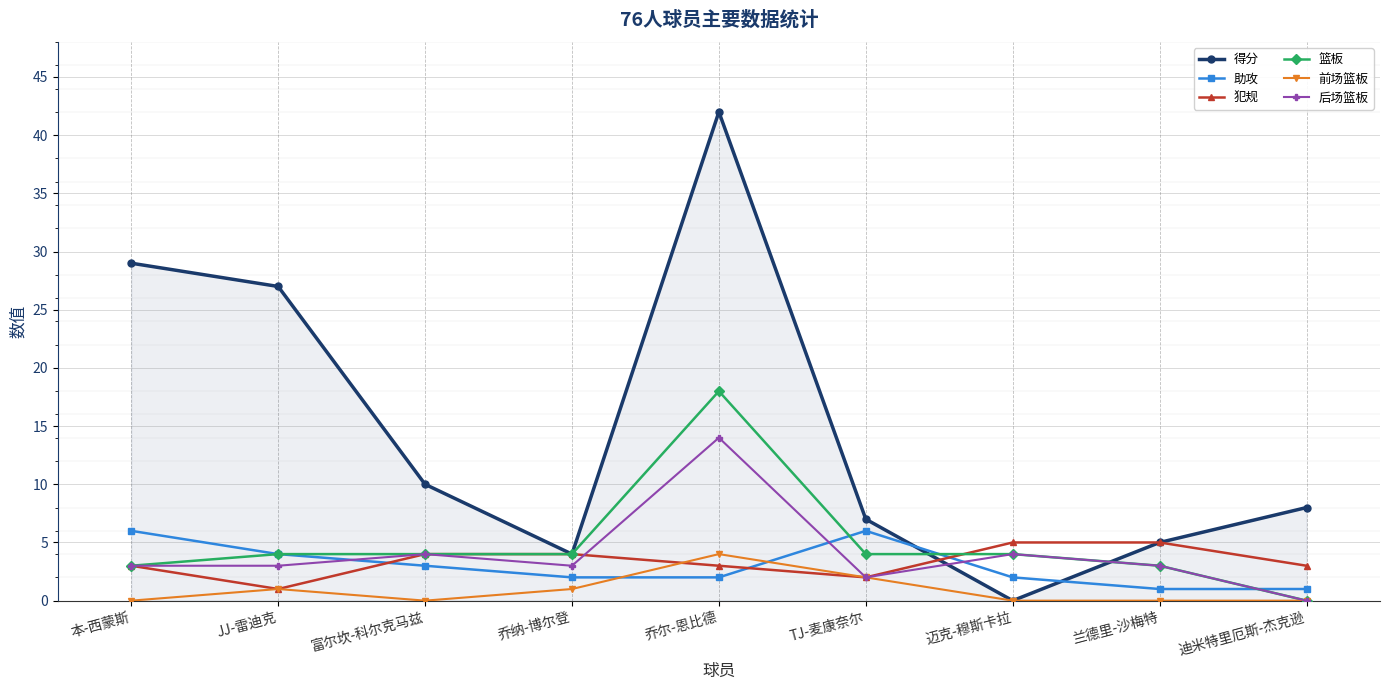

The 前场篮板 series shows 0 at 迈克-穆斯卡拉. True or false?

True